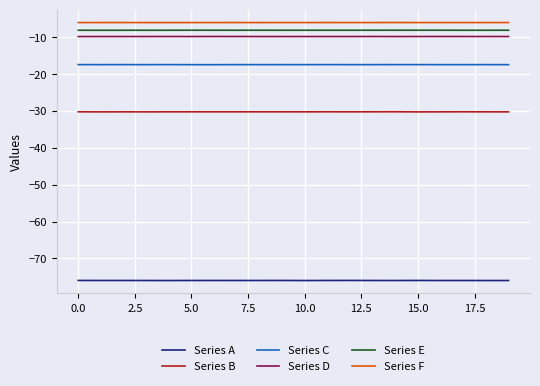

True or false: Series C and Series E cross at least once.

False